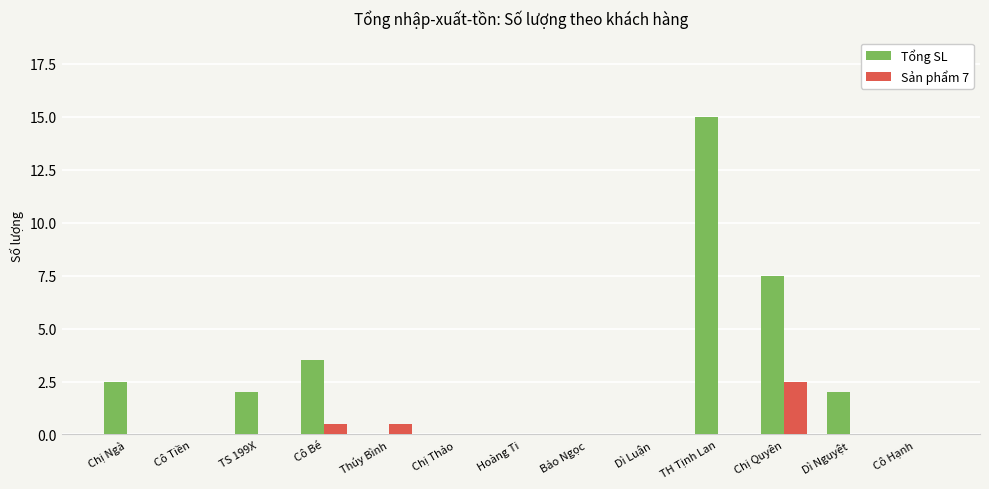

Is the value of Sản phẩm 7 at Hoàng Ti greater than the value of Tổng SL at Chị Ngà?

No